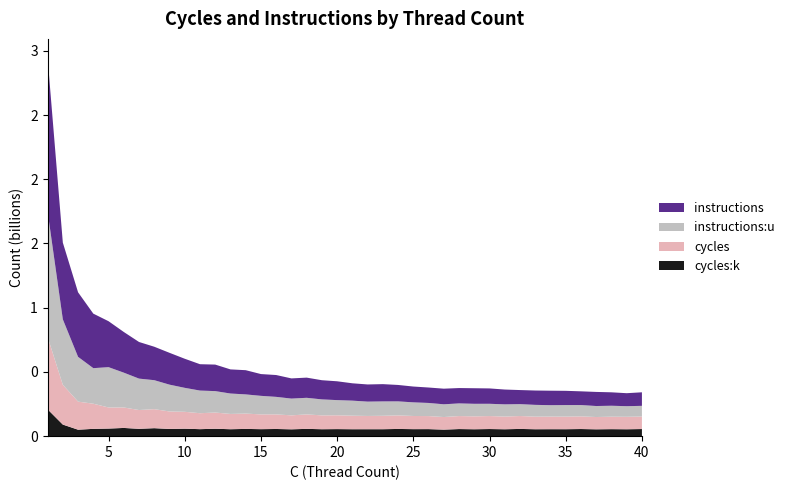

Reading left to right, what are all the values shown in this chart?

cycles:k: 1=209057395	2=90215516	3=50379270	4=56872173	5=59202811	6=63987714	7=57266903	8=62195388	9=56189342	10=58268725	11=54449407	12=57748059	13=53993325	14=56419729	15=54425507	16=55927703	17=53257807	18=56810828	19=53994262	20=54963729	21=53951069	22=54053937	23=54079328	24=56147043	25=54539115	26=54818966	27=50886328	28=55301931	29=53740726	30=55473614	31=53707529	32=56278620	33=53841572	34=54248317	35=54108978	36=55533964	37=53324520	38=54559566	39=53708447	40=55468674
cycles: 1=563870823	2=309584247	3=218507196	4=195663035	5=164155396	6=159282524	7=146147031	8=147999289	9=136080337	10=131329069	11=124184172	12=126204649	13=118985291	14=119391319	15=115031611	16=113572705	17=108734820	18=112686977	19=107705348	20=107443638	21=105411616	22=103280283	23=104553505	24=105608588	25=102558498	26=101502662	27=97993624	28=101240854	29=100508869	30=101102562	31=98947151	32=100567244	33=98222429	34=98187990	35=98127639	36=98604953	37=95664715	38=97031469	39=97159536	40=97485584
instructions:u: 1=976146674	2=509736117	3=348551797	4=276815703	5=313799938	6=271148372	7=244582974	8=225572280	9=208716310	10=186580176	11=176329805	12=166753699	13=158944023	14=149283993	15=144374197	16=136378551	17=130484589	18=129060324	19=124500224	20=118205729	21=117108332	22=111526037	23=111878748	24=109048184	25=106121227	26=102170401	27=99158405	28=98434867	29=97648591	30=95439344	31=94958253	32=92473294	33=91567668	34=88731905	35=89845981	36=88049339	37=85646585	38=85221597	39=82498563	40=83089237
instructions: 1=1196272998	2=597197541	3=502462969	4=424376262	5=357610648	6=316610230	7=285108554	8=260420860	9=247811274	10=226401627	11=205173765	12=206469109	13=187807040	14=188505544	15=169531160	16=169972325	17=157150044	18=157101456	19=149271845	20=146559564	21=135077843	22=133635631	23=134471442	24=127793700	25=123082887	26=120188880	27=121569741	28=119538809	29=121223554	30=119593157	31=115317286	32=109557188	33=111704038	34=112725862	35=110853430	36=106789363	37=109699139	38=104528441	39=101082909	40=105408094